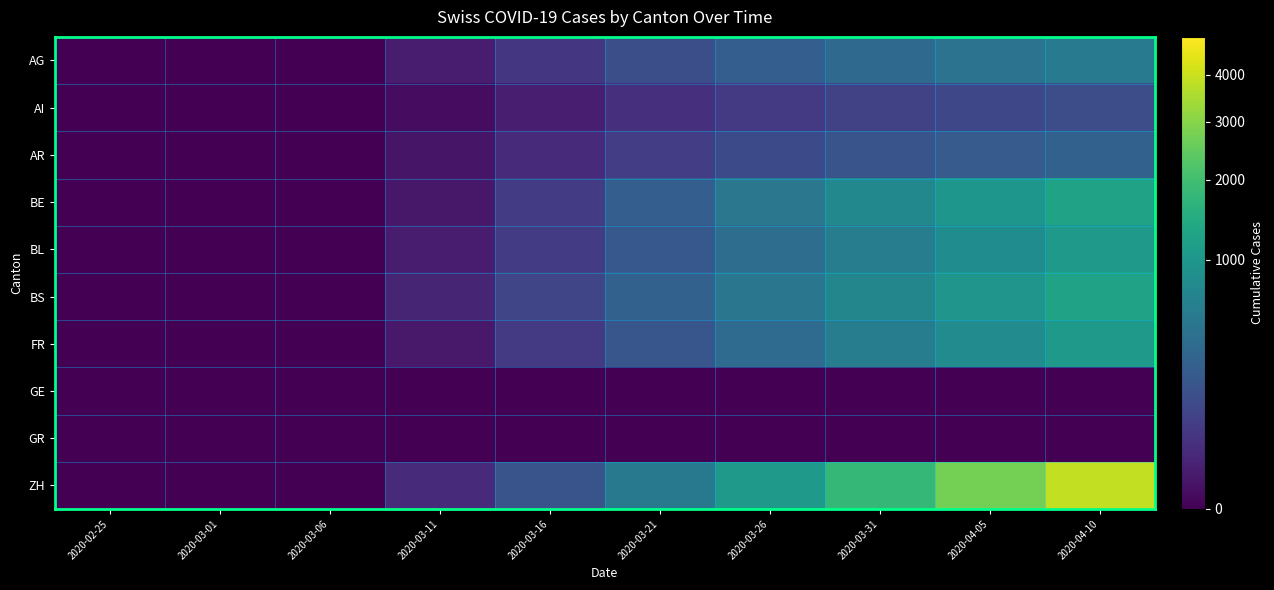

Which series has the largest total across all categories?

ZH